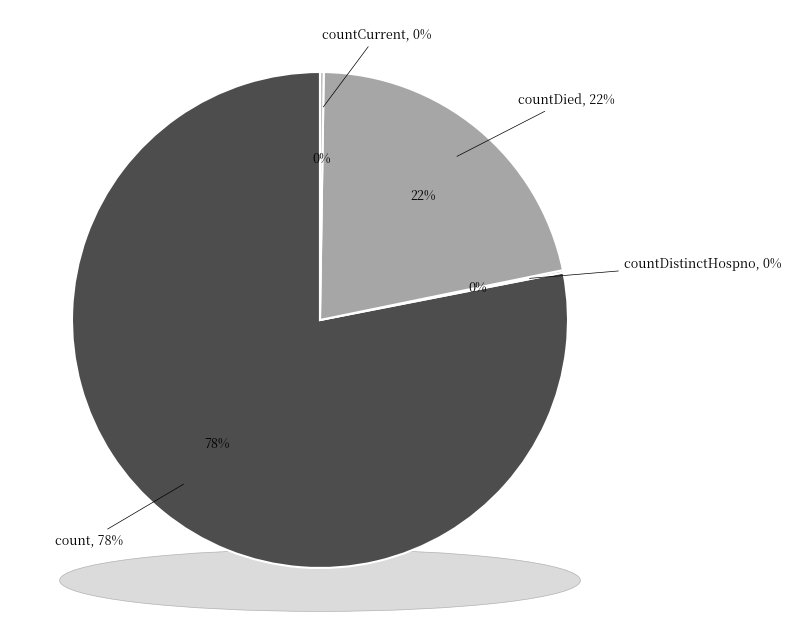

The countCurrent slice represents 0% of the pie. True or false?

True